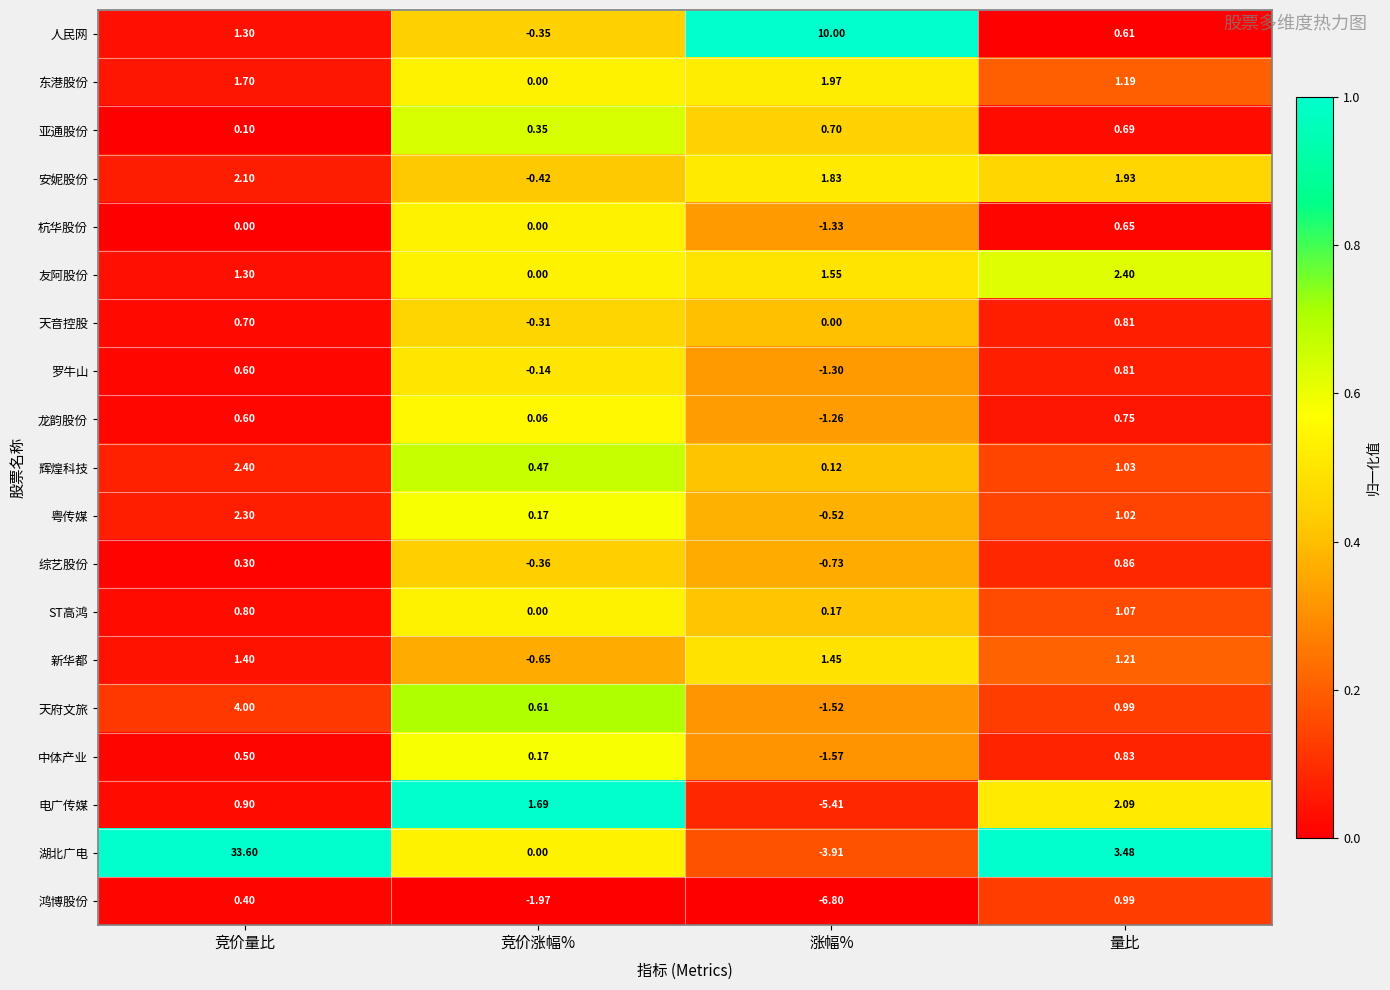

Which category has the lowest value in the 友阿股份 series?

竞价涨幅%